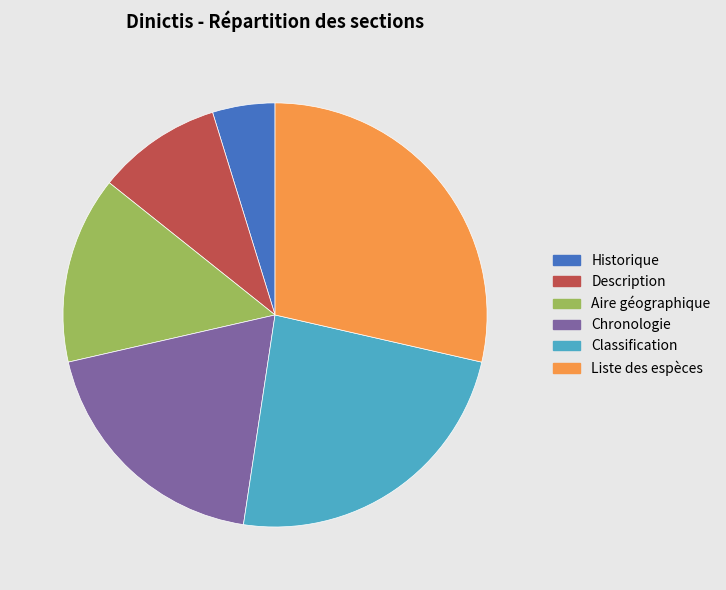

Count the number of slices in the pie.

6